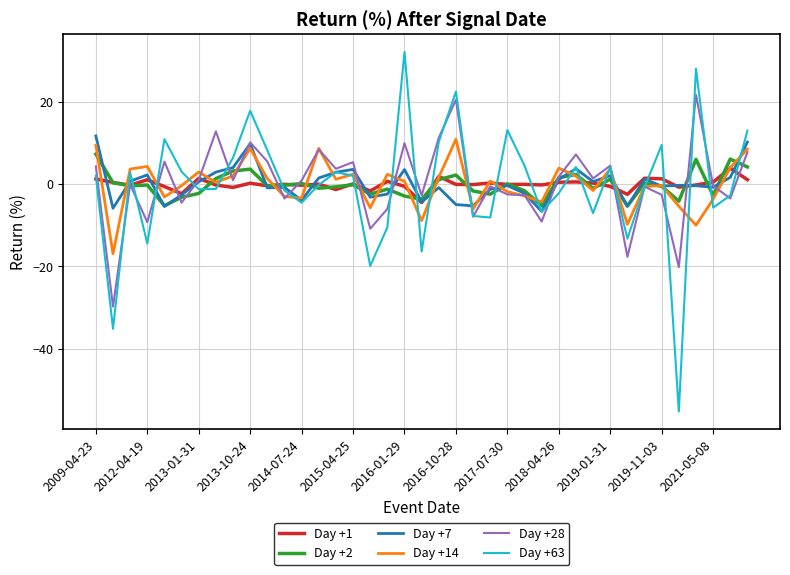

True or false: Day +28 and Day +2 cross at least once.

True